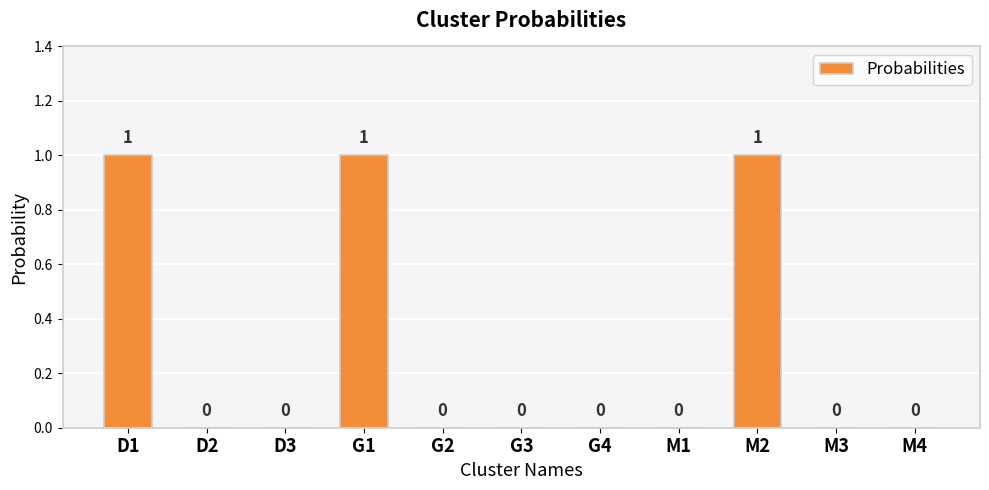

Reading left to right, what are all the values shown in this chart?

1	0	0	1	0	0	0	0	1	0	0